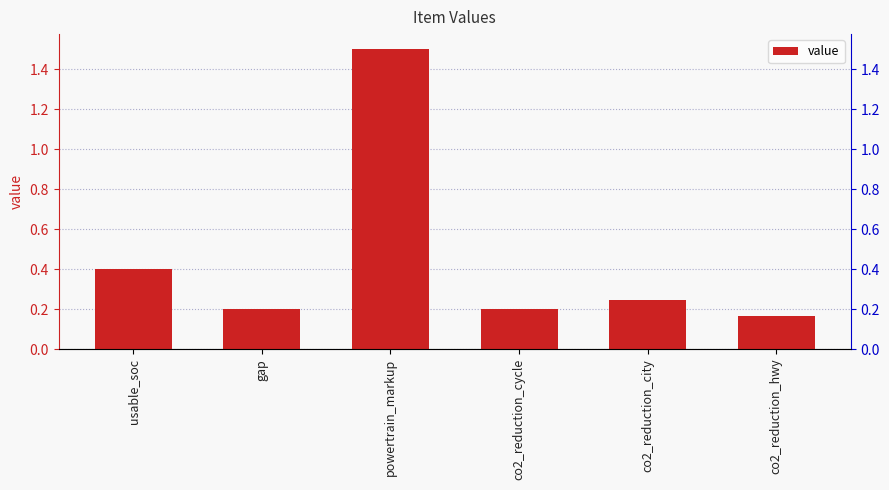

What is the difference between the maximum and minimum values?

1.3